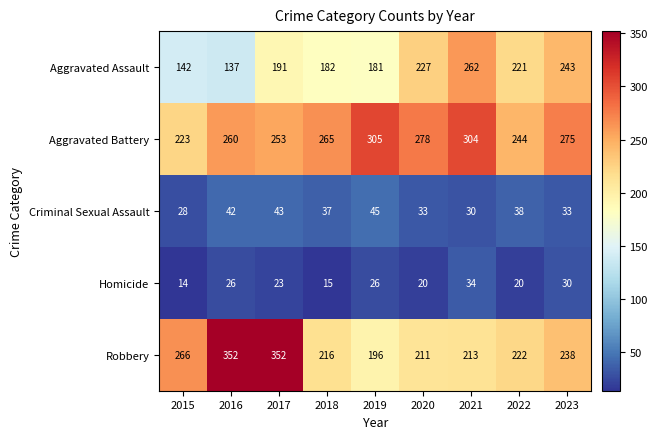

What is the difference between the Homicide values at 2017 and 2020?

3